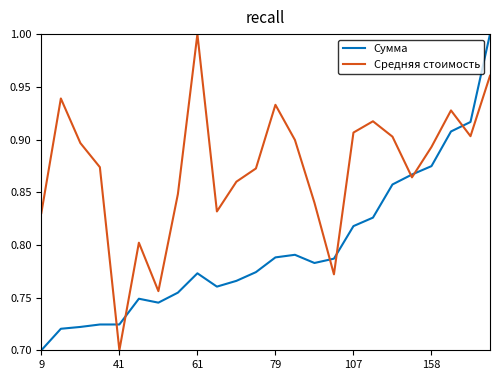

What is the difference between the maximum and minimum values in the Средняя стоимость series?

0.3